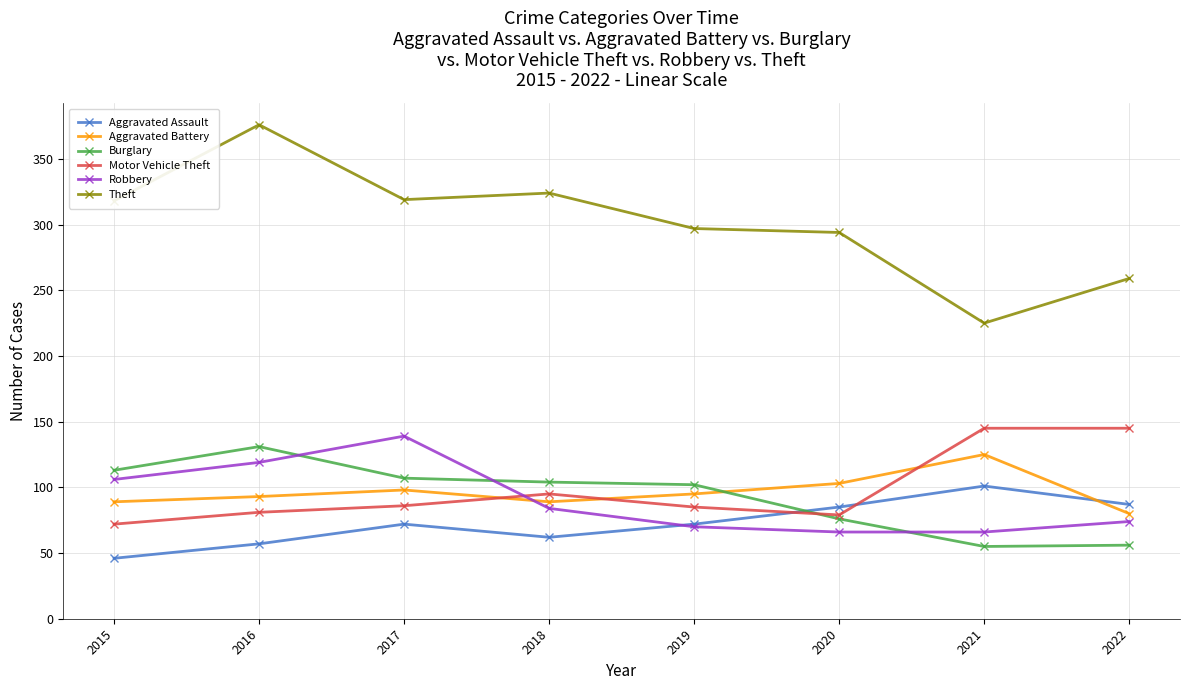

Is it true that Burglary equals 56 at 2022?

True